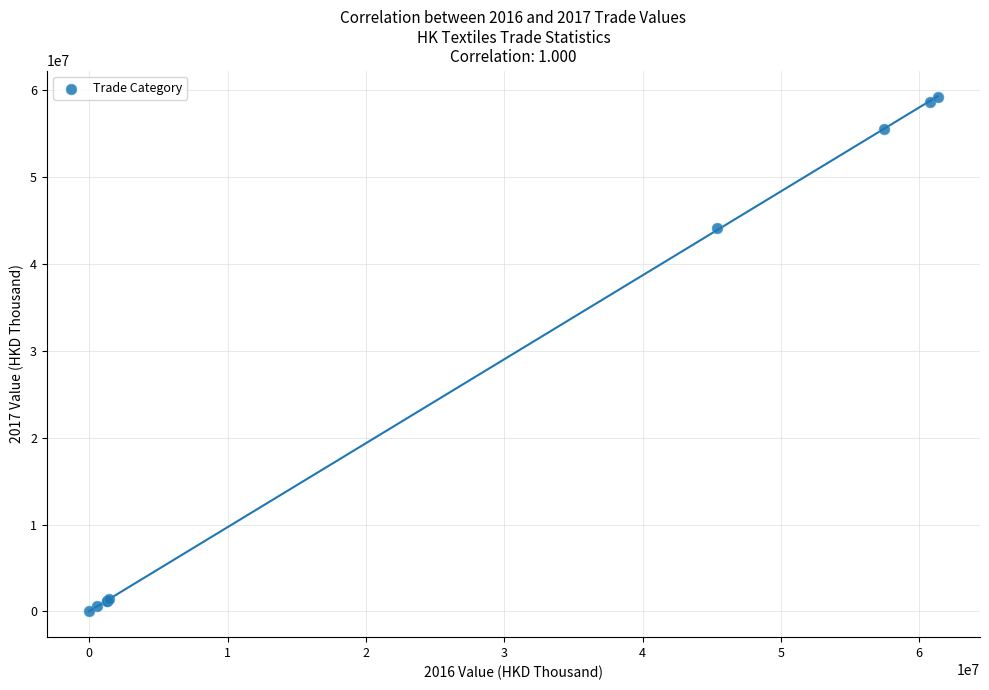

What Y value in the scatter plot is closest to 29648667?

44123288.2